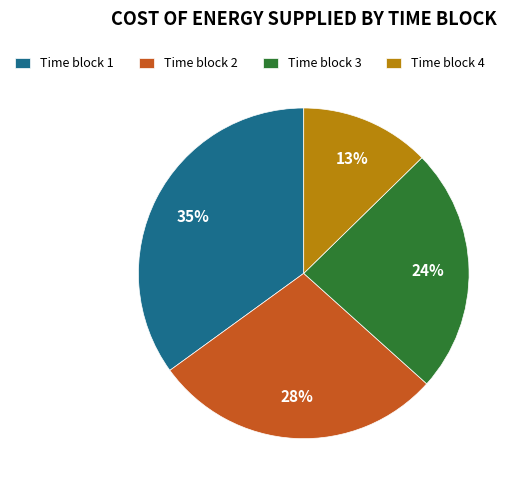

Which has a higher value, Time block 4 or Time block 3?

Time block 3